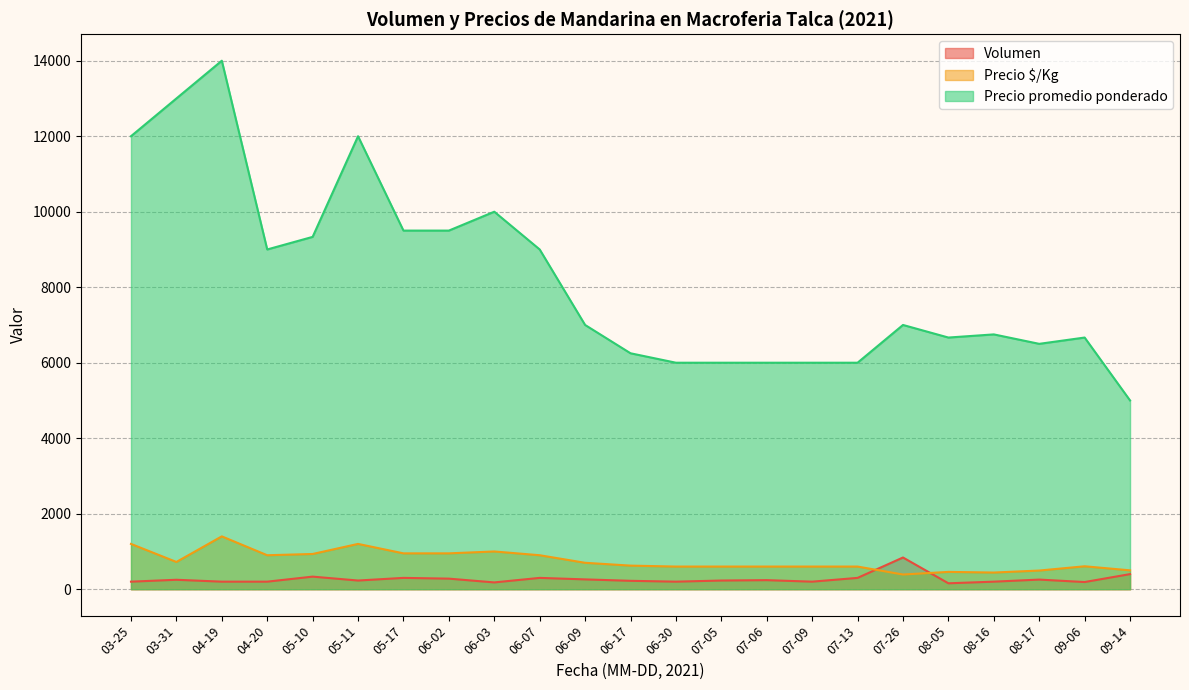

What is the maximum value shown in the chart?

14000.0